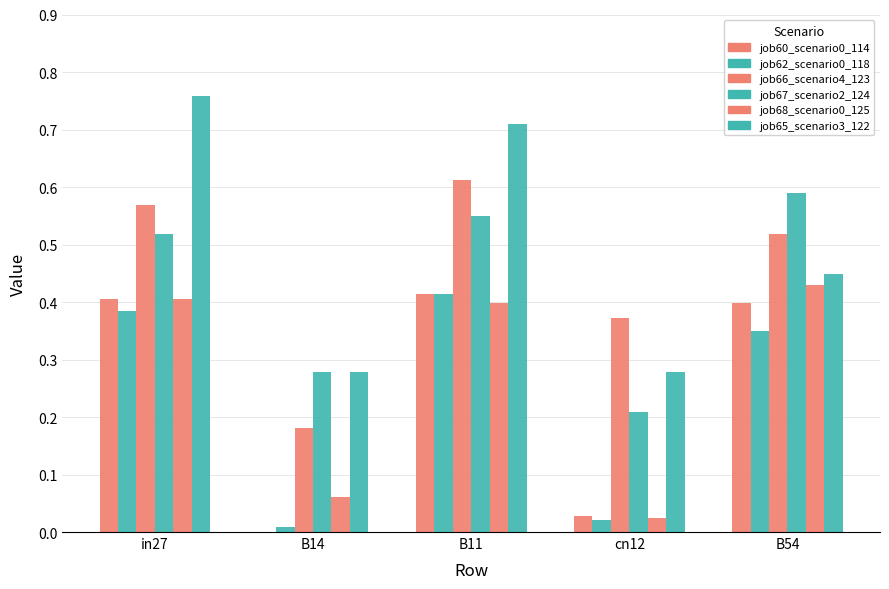

How many distinct data groups are displayed?

6